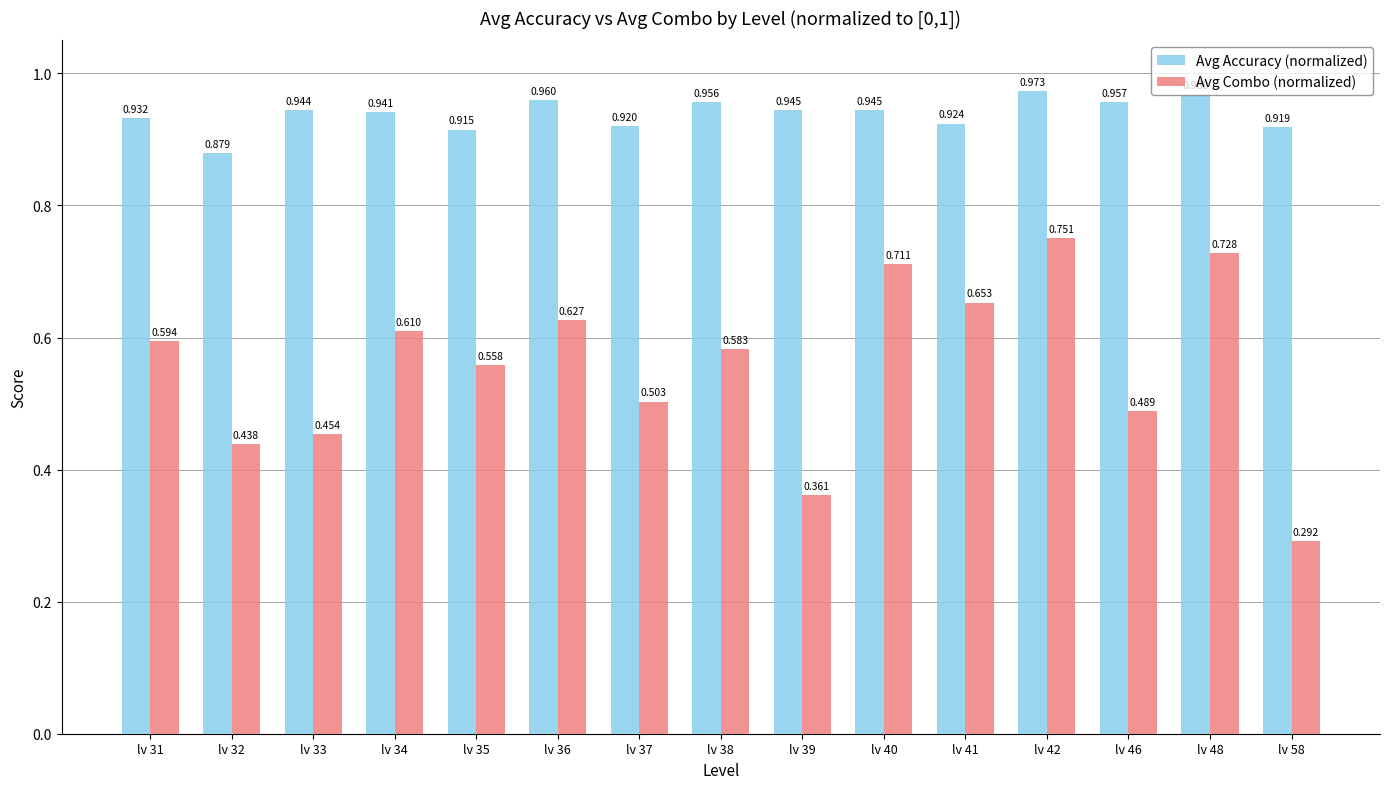

Rank the series at lv 32 from lowest to highest value.

Avg Combo (normalized), Avg Accuracy (normalized)